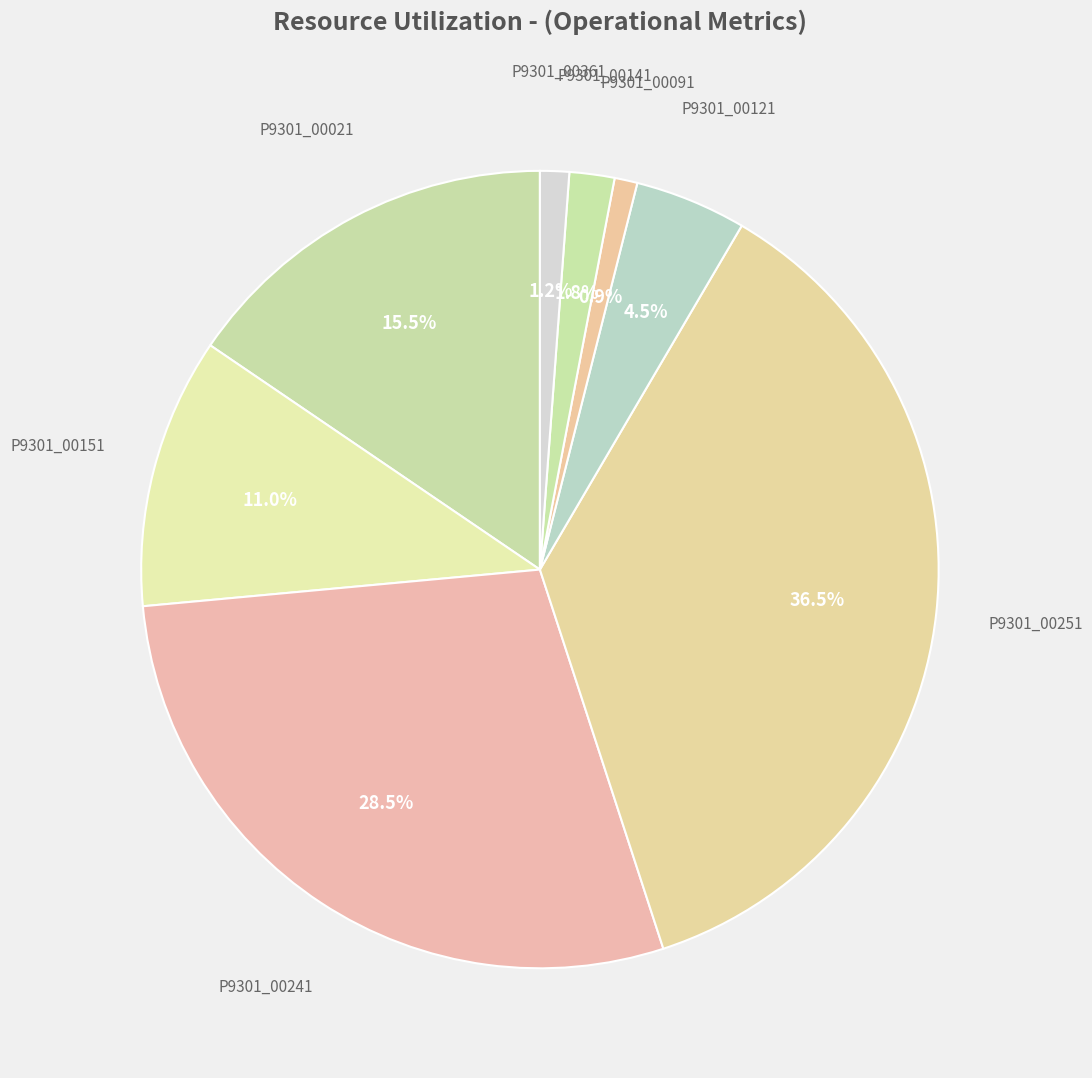

To the nearest percent, what is the combined percentage of P9301_00361 and P9301_00141?

3%